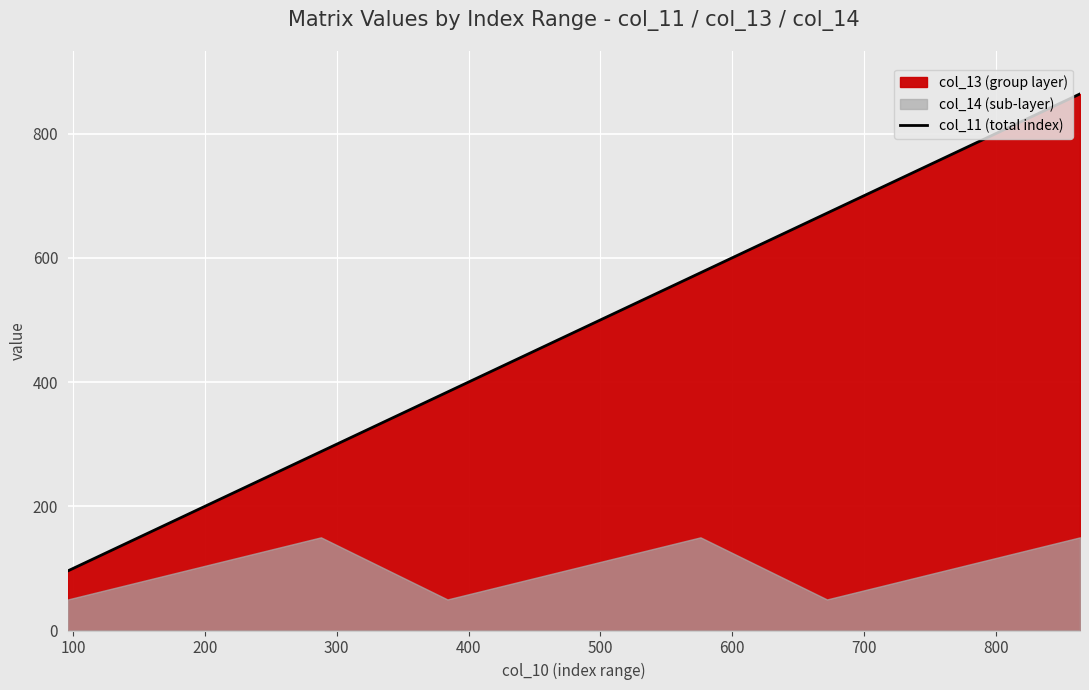

What is the value of the 3rd point from the left?

288